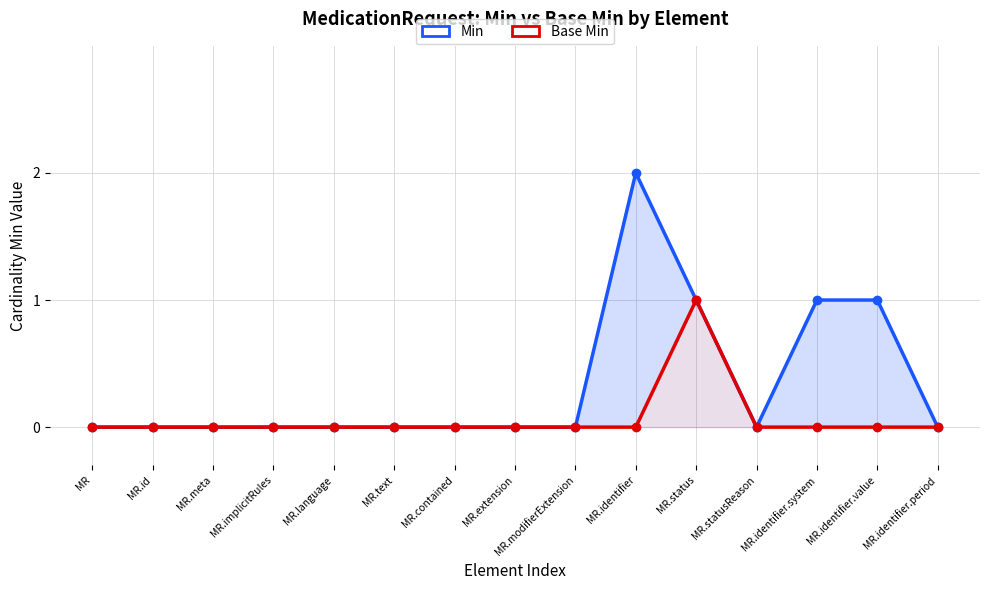

The Min series shows 1 at MR.status. True or false?

False